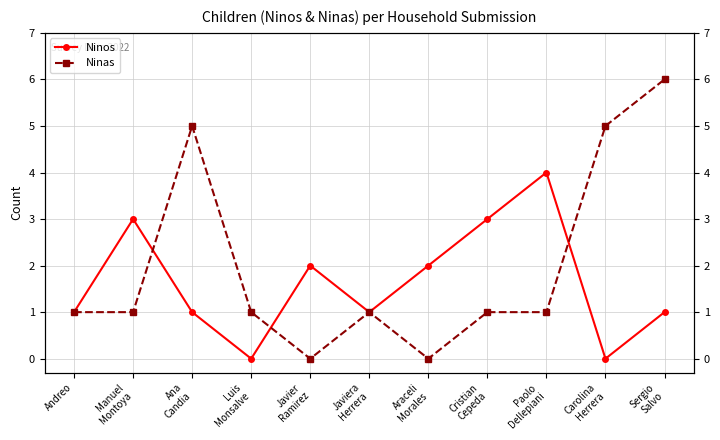

What is the value of the Ninos point at the 2nd from the left?

3